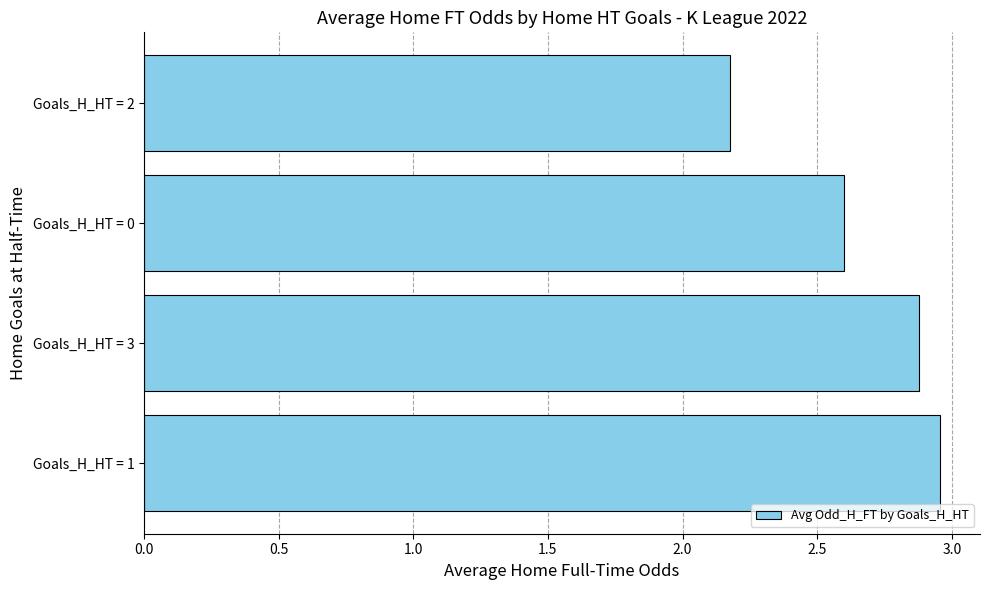

What is the average value?

2.7